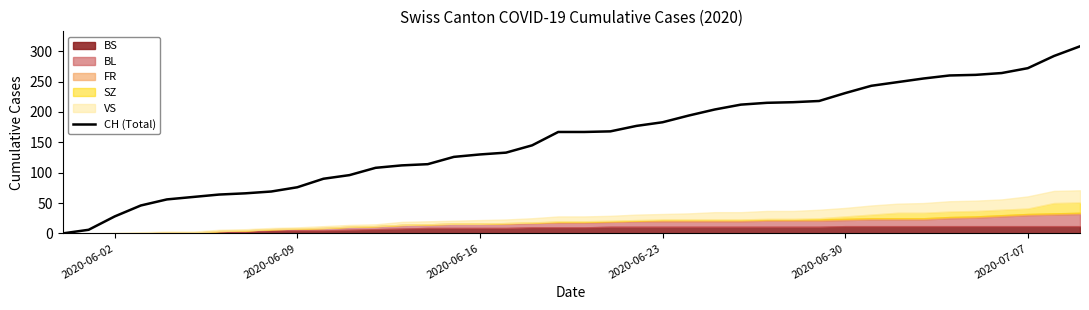

How many values are above zero?

39